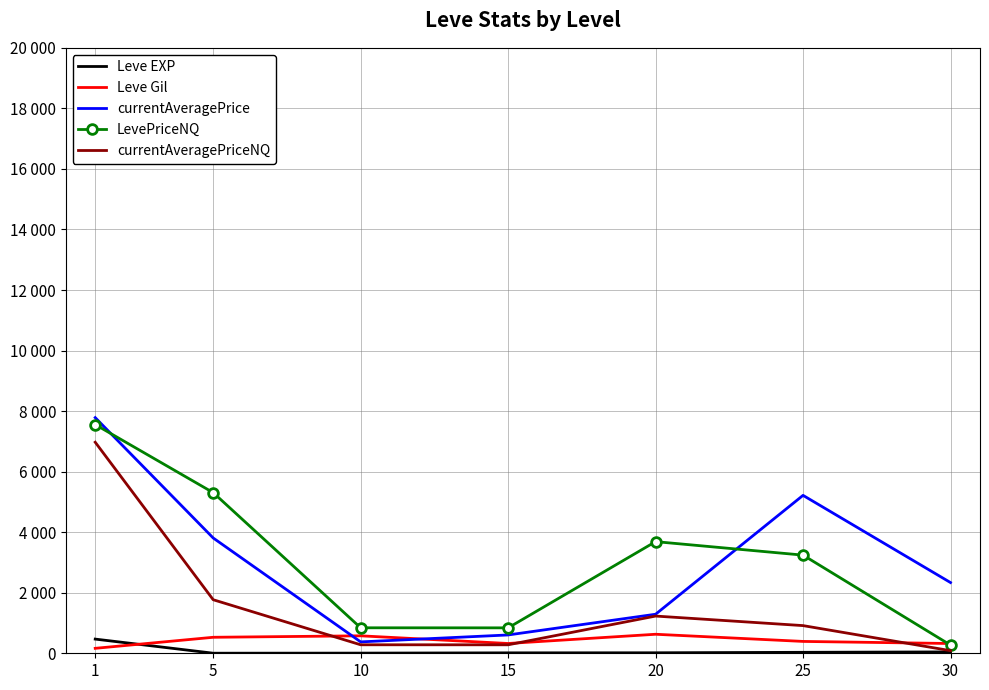

What are all the series names shown in the legend?

Leve EXP, Leve Gil, currentAveragePrice, LevePriceNQ, currentAveragePriceNQ